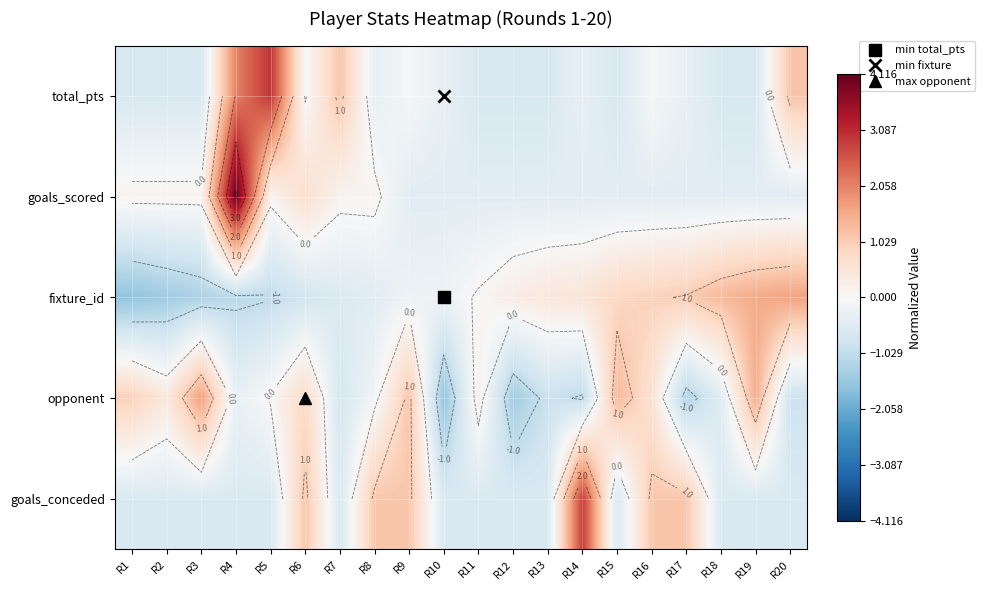

At how many categories does at least one series exceed 0?

19